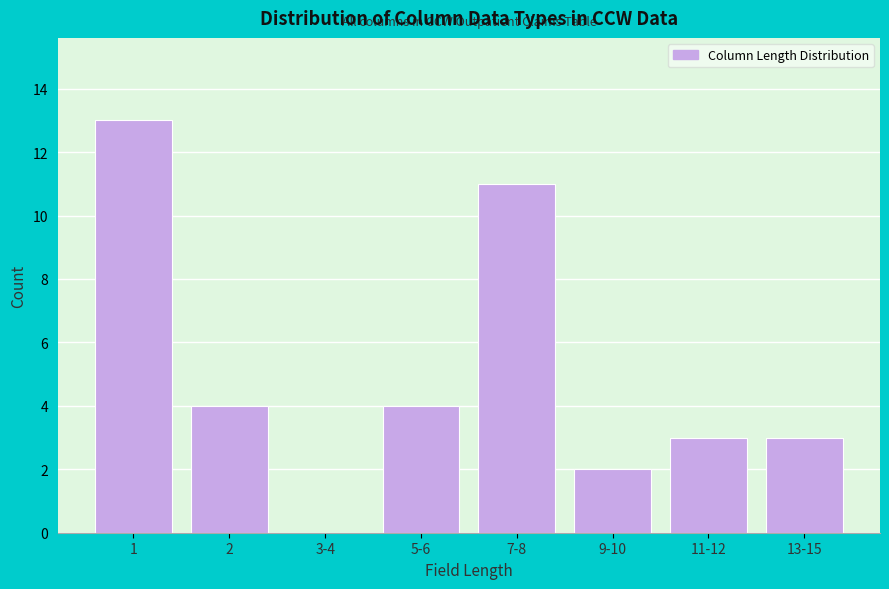

Reading left to right, list all the values displayed in this chart.

1=13	2=4	3-4=0	5-6=4	7-8=11	9-10=2	11-12=3	13-15=3